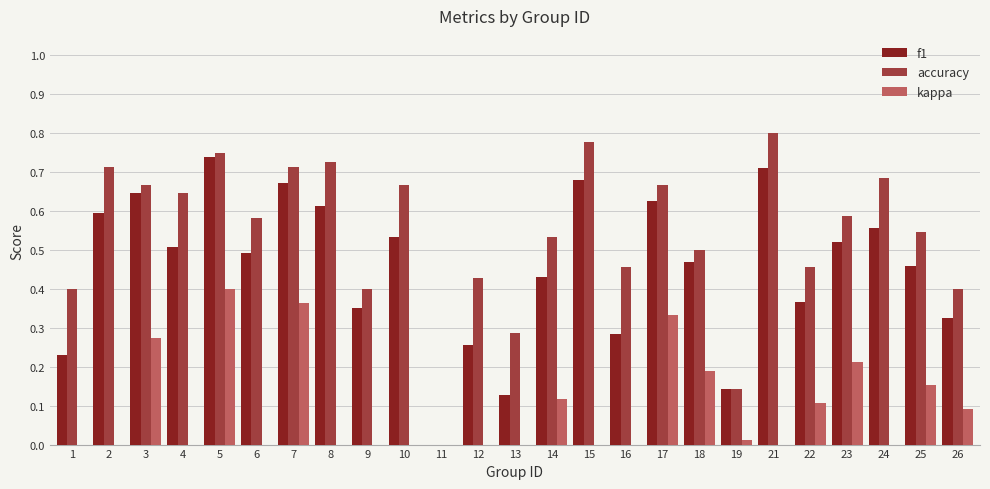

Which category has the lowest value in the f1 series?

11